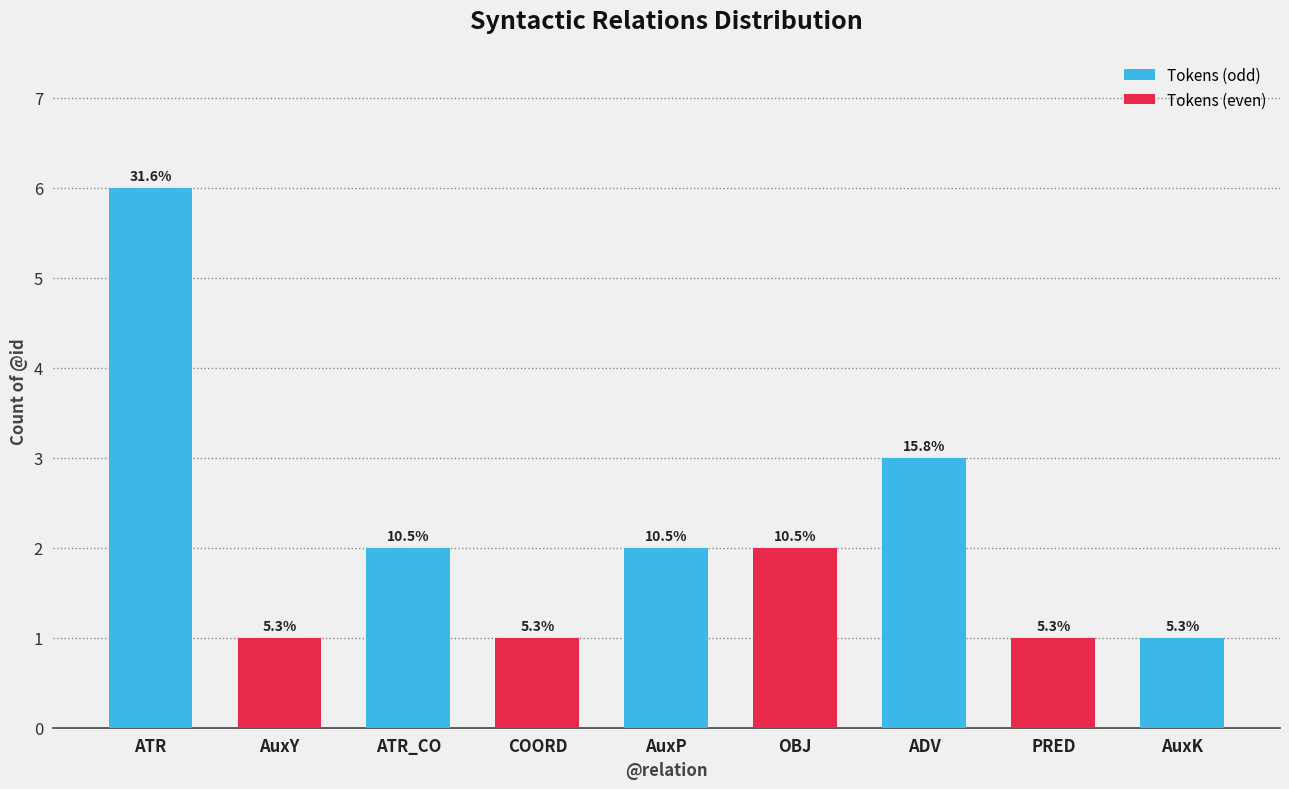

Is it true that the value at ATR is 6?

True